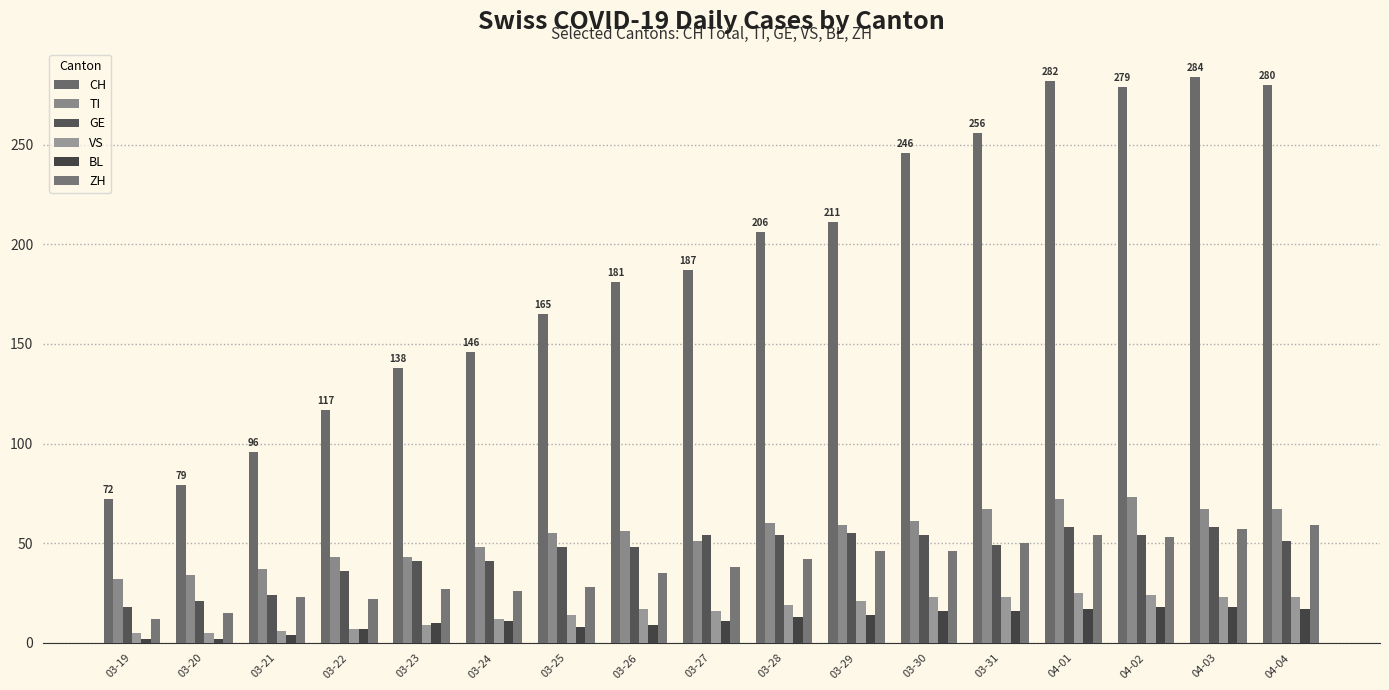

What is the label of the 16th bar from the left?

04-03